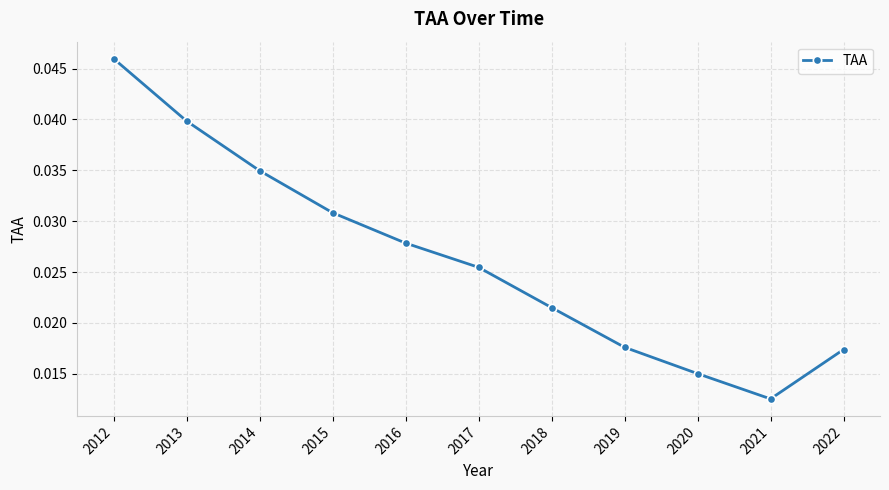

Which has a higher value, 2021 or 2014?

2014